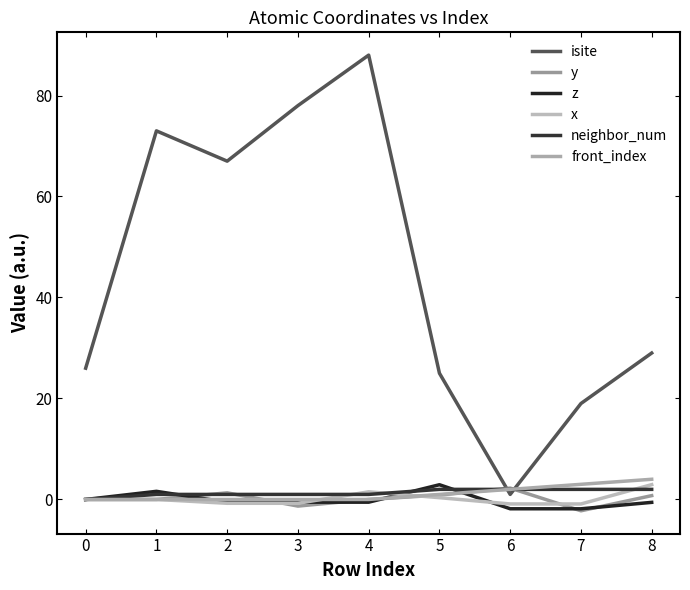

What is the total value across all series at 5?

32.1